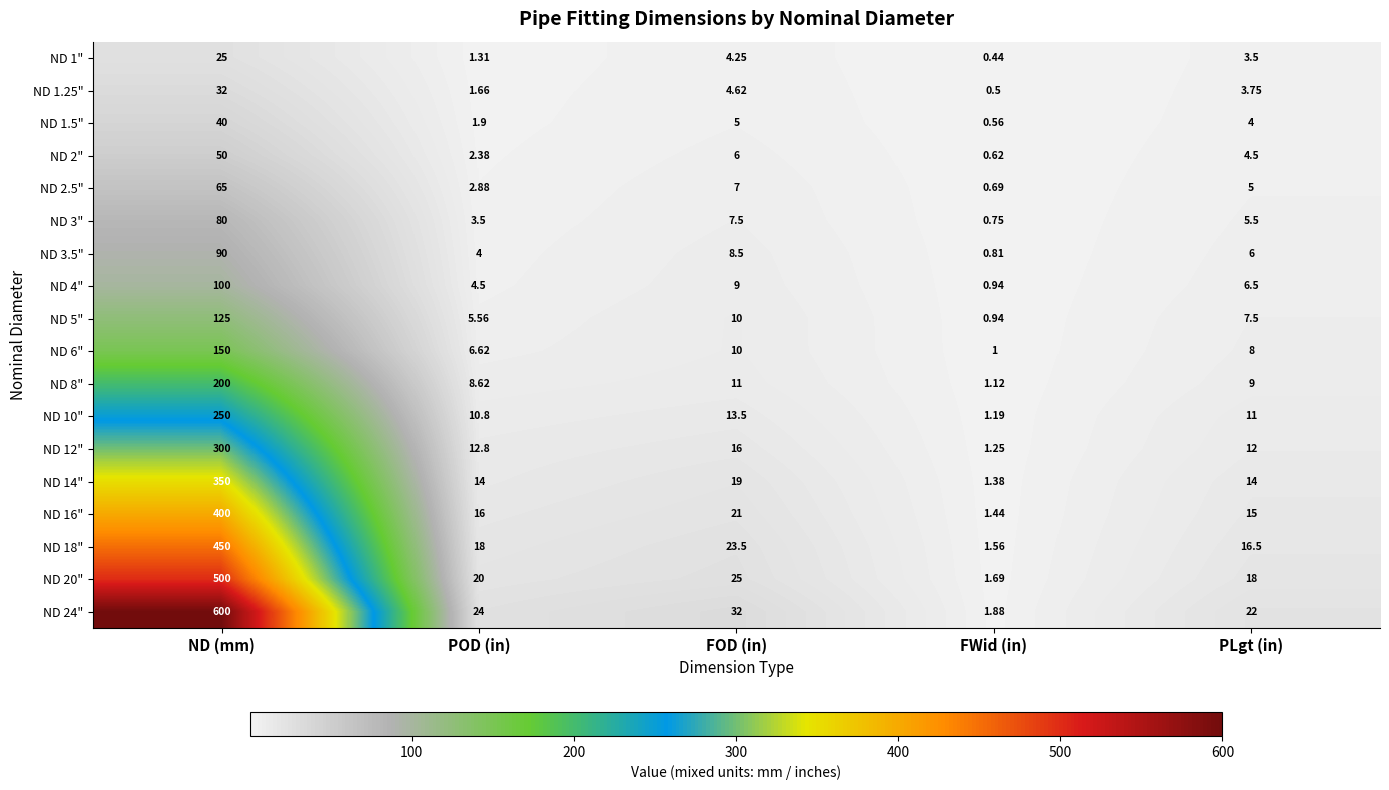

Where is ND 8" nearest to the value 100?

FOD (in)